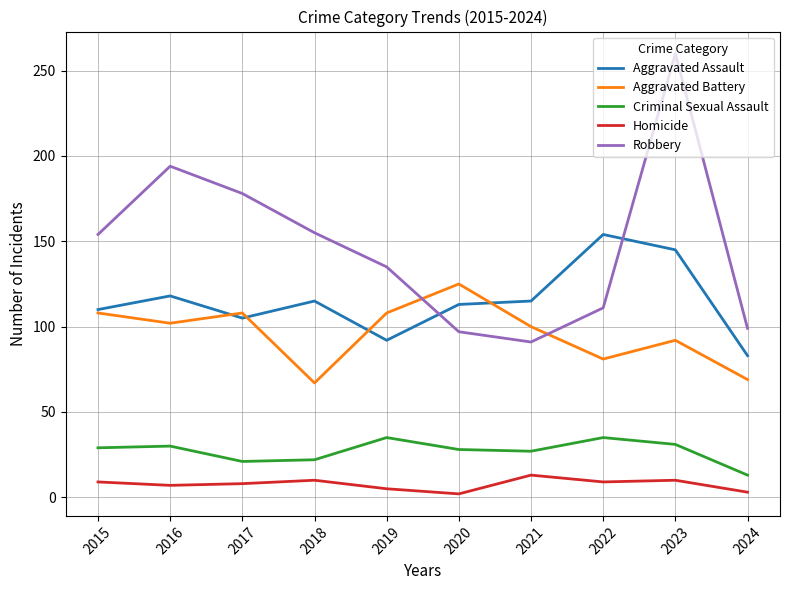

Is the value of Aggravated Assault at 2023 greater than the value of Robbery at 2021?

Yes